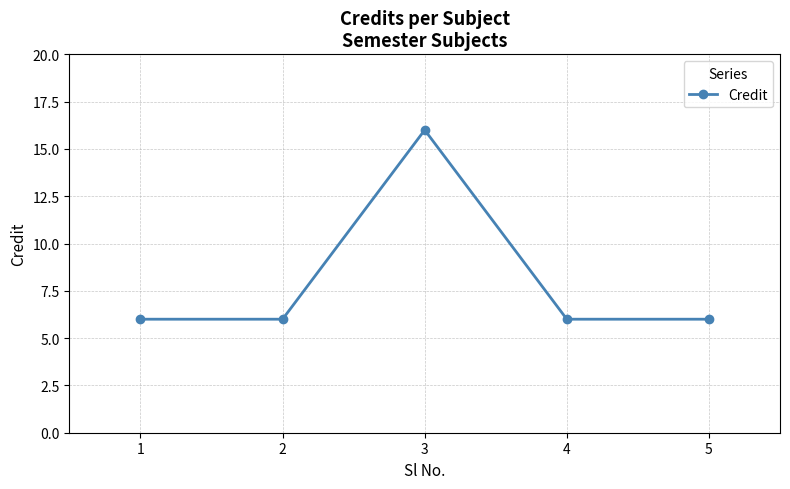

Which label corresponds to the largest value in the chart?

3